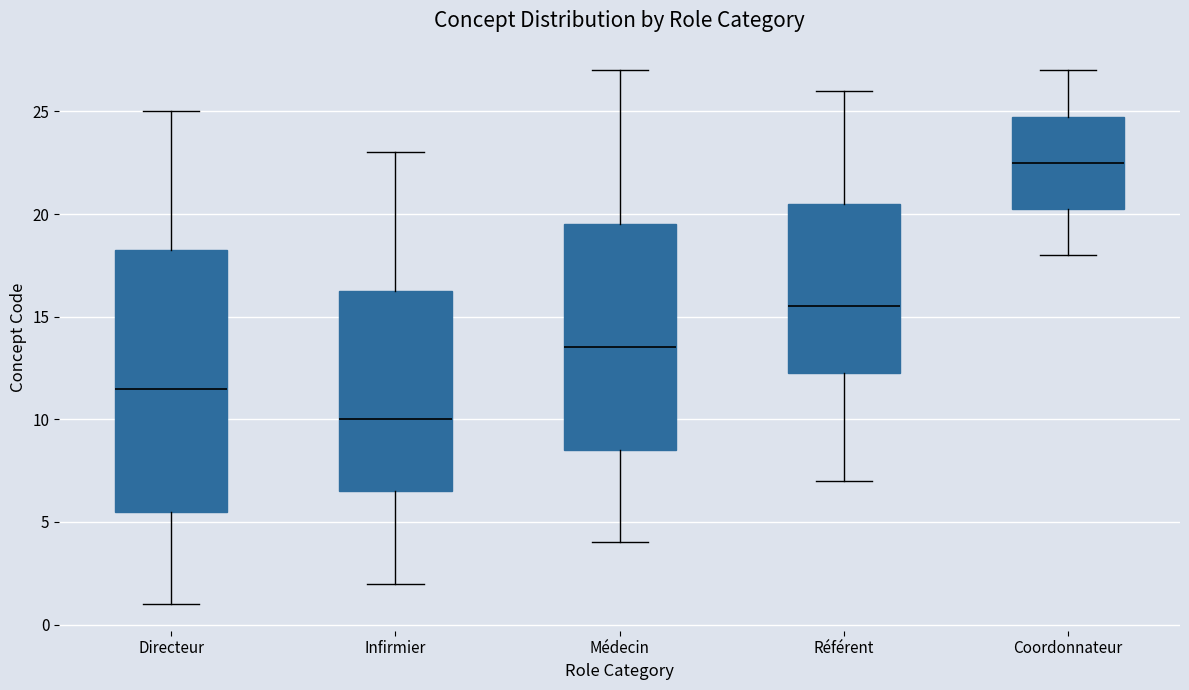

Where is the lower edge of the box for Médecin on the y-axis? The values are not printed on the chart, so give them approximately, as read against the axis.

8.5